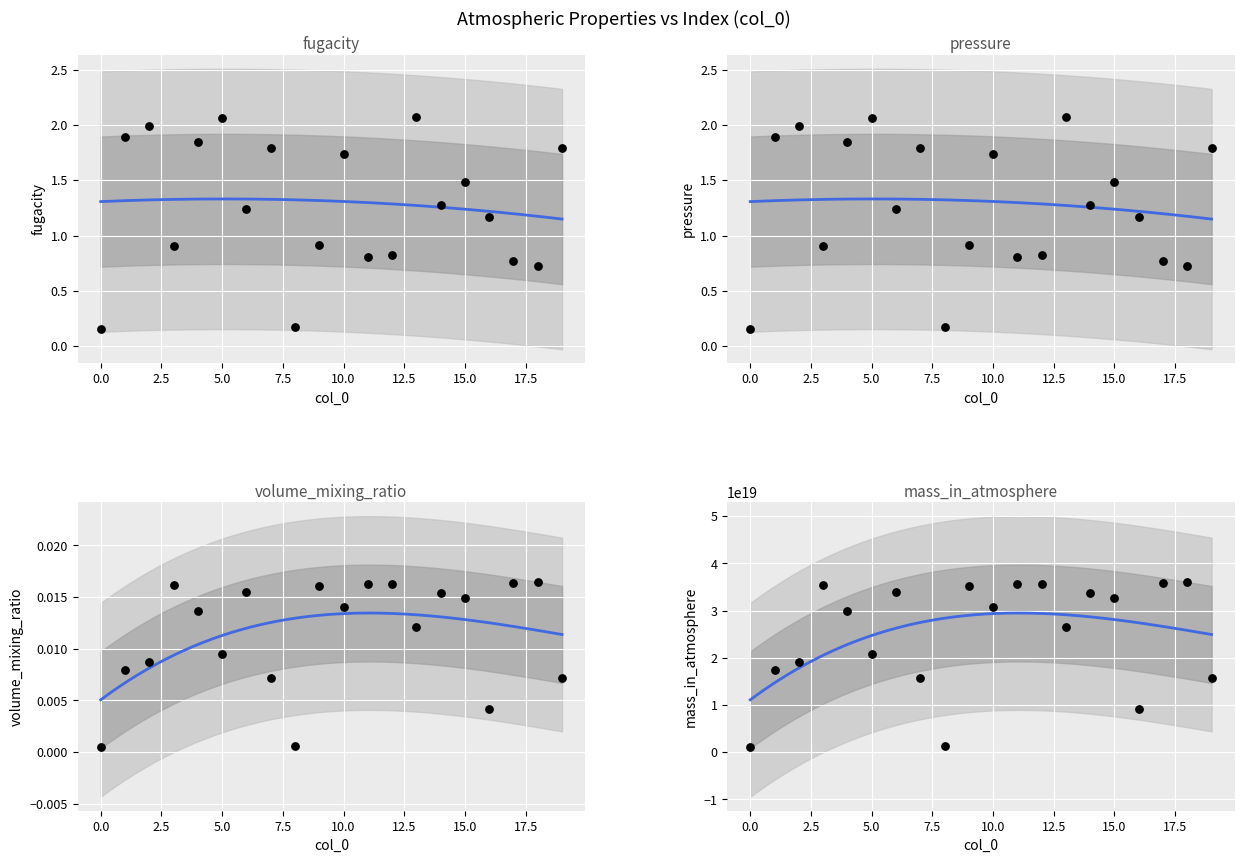

What is the total value across all series at 17?

35823940319271780352.0